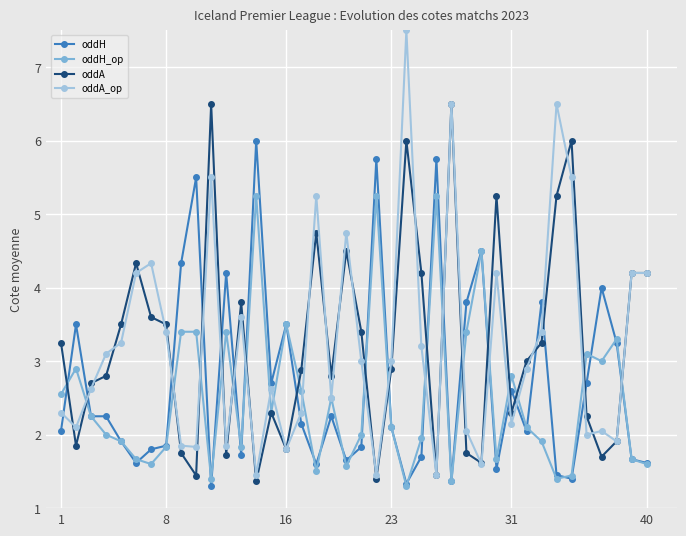

What is the difference between the maximum and second lowest values in the oddH series?

4.7